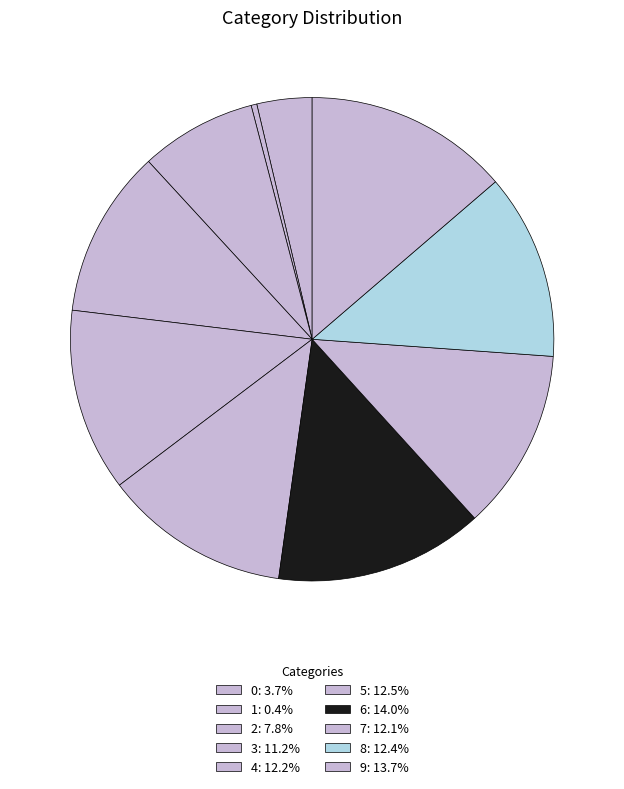

Count the number of slices in the pie.

10